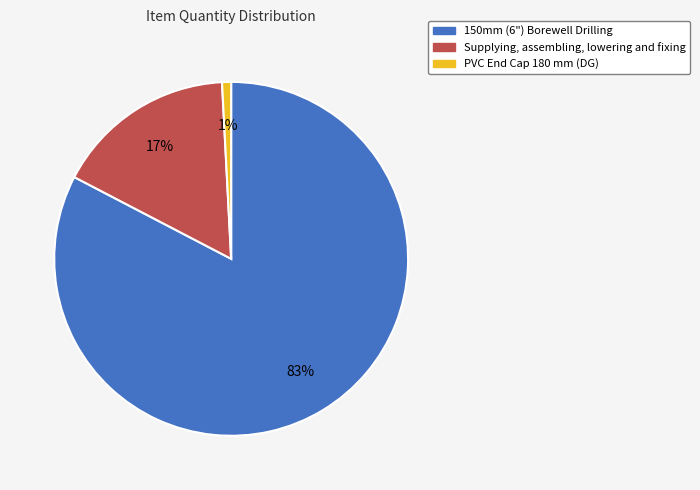

How many segments does this pie chart have?

3